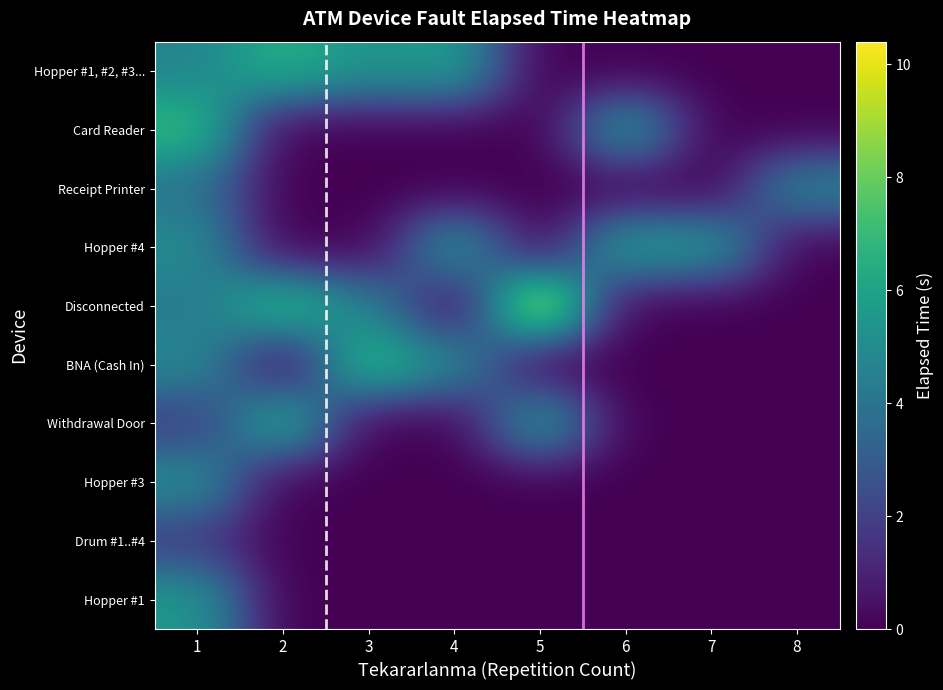

Reading left to right, what are all the values shown in this chart?

Hopper #1, #2, #3...: 1=4.7	2=6.6	3=5.3	4=5.8	5=0.0	6=0.0	7=0.0	8=0.0
Card Reader: 1=7.1	2=0.0	3=0.0	4=0.0	5=0.0	6=5.8	7=0.0	8=0.0
Receipt Printer: 1=3.9	2=0.0	3=0.0	4=0.0	5=0.0	6=0.0	7=0.0	8=4.8
Hopper #4: 1=5.1	2=0.0	3=0.0	4=5.7	5=0.0	6=6.0	7=5.6	8=0.0
Disconnected: 1=4.2	2=7.2	3=4.5	4=0.0	5=10.4	6=0.0	7=0.0	8=0.0
BNA (Cash In): 1=4.9	2=0.0	3=7.2	4=4.9	5=0.0	6=0.0	7=0.0	8=0.0
Withdrawal Door: 1=1.8	2=6.6	3=0.0	4=0.0	5=5.8	6=0.0	7=0.0	8=0.0
Hopper #3: 1=5.2	2=0.0	3=0.0	4=0.0	5=0.0	6=0.0	7=0.0	8=0.0
Drum #1..#4: 1=1.8	2=0.0	3=0.0	4=0.0	5=0.0	6=0.0	7=0.0	8=0.0
Hopper #1: 1=5.5	2=0.0	3=0.0	4=0.0	5=0.0	6=0.0	7=0.0	8=0.0